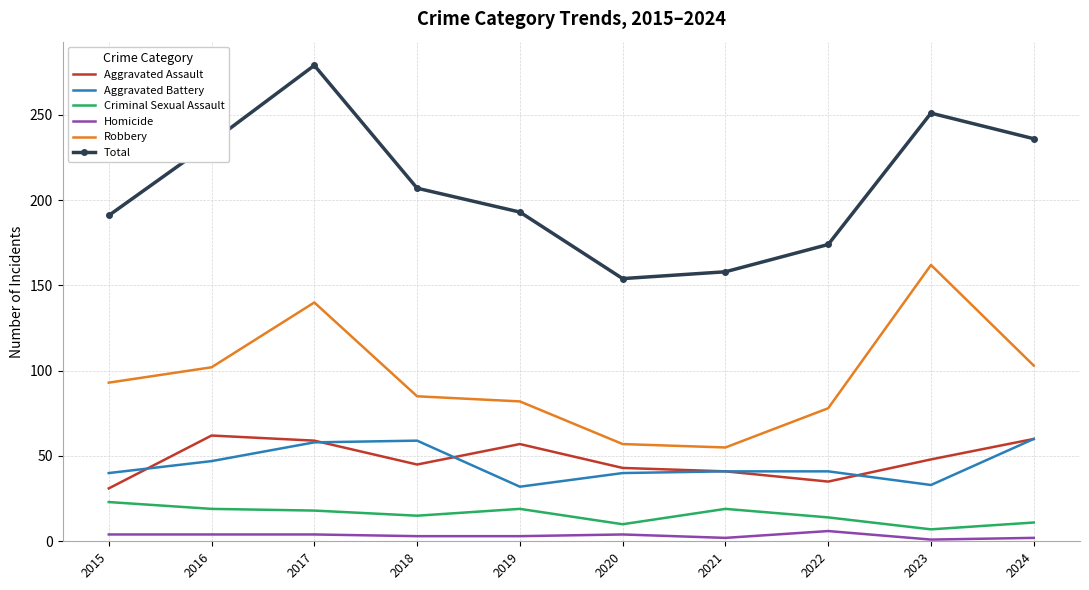

What is the lowest value of the Aggravated Assault series?

31